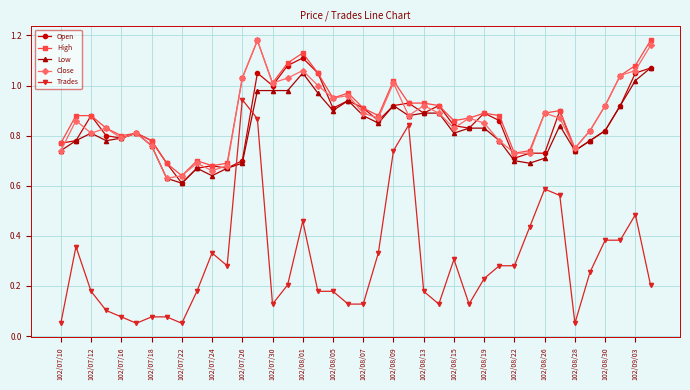

At how many categories does at least one series exceed 0?

40